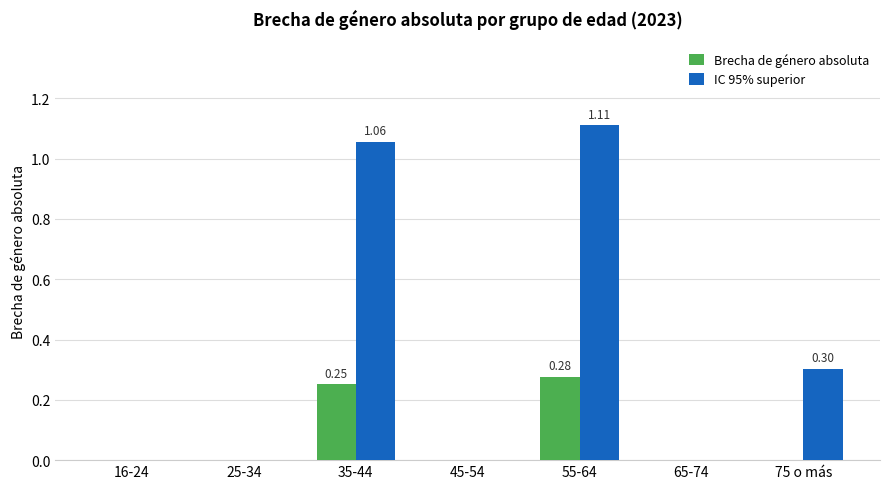

How many distinct data groups are displayed?

2